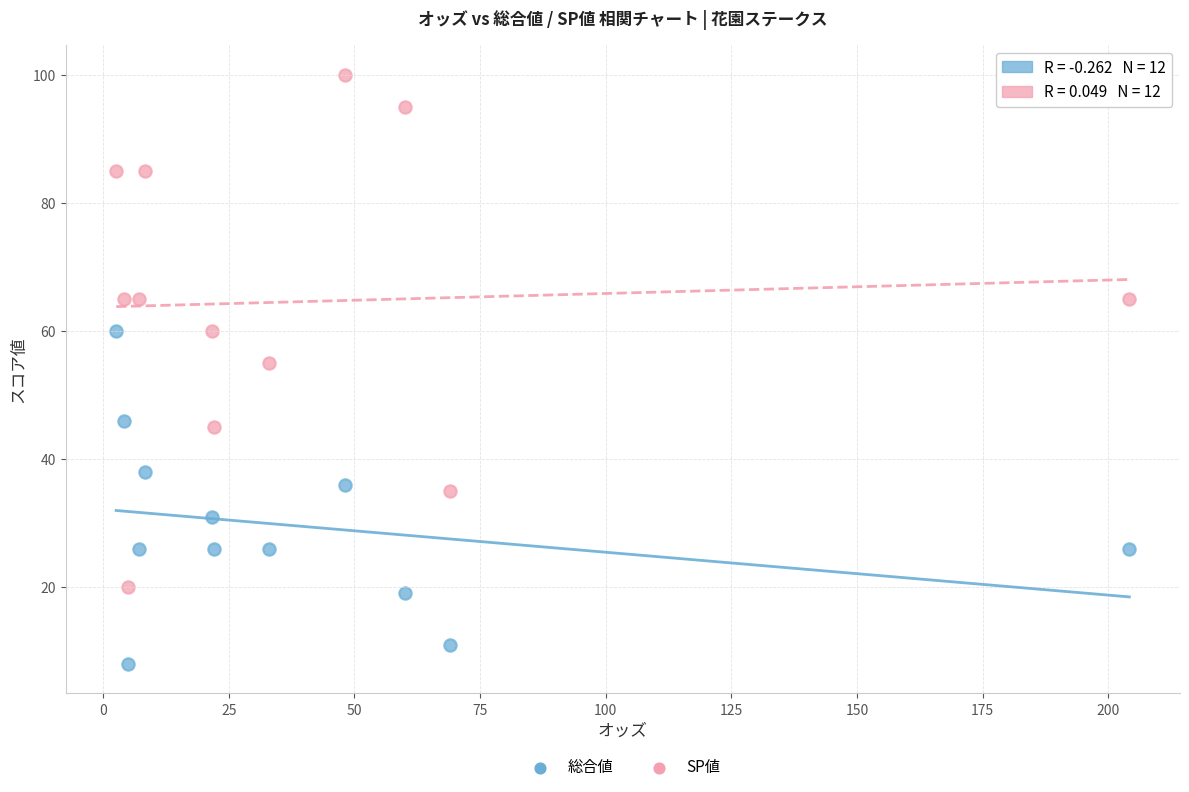

Which series contains the lowest Y value?

総合値